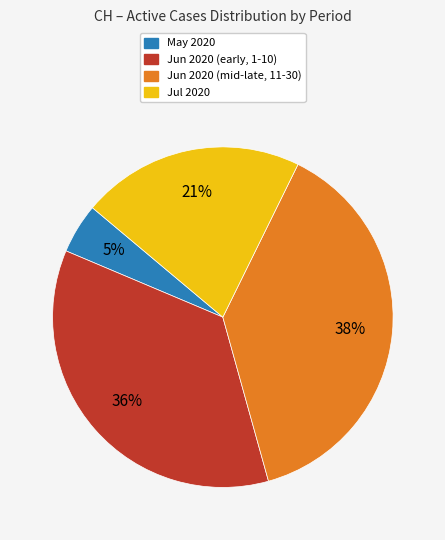

What percentage is the May 2020 slice, to the nearest percent?

5%